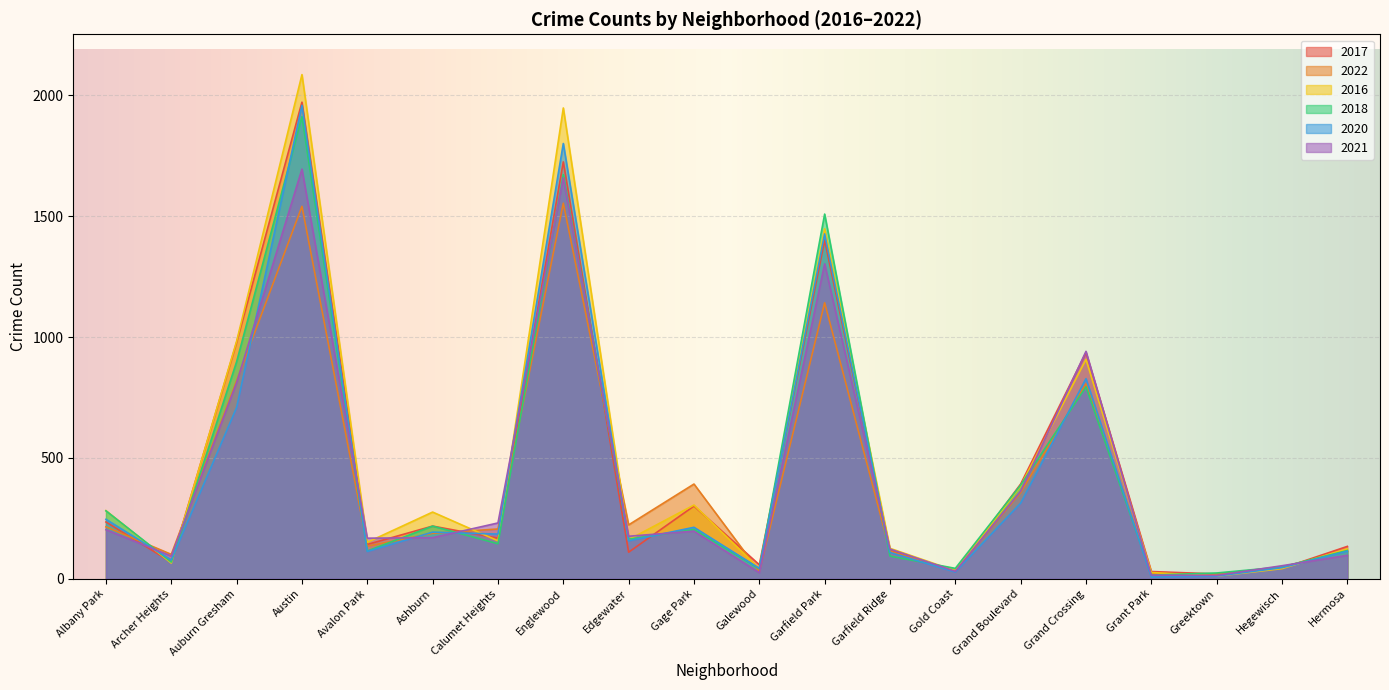

What is the difference between the highest and lowest values at Grand Boulevard?

79